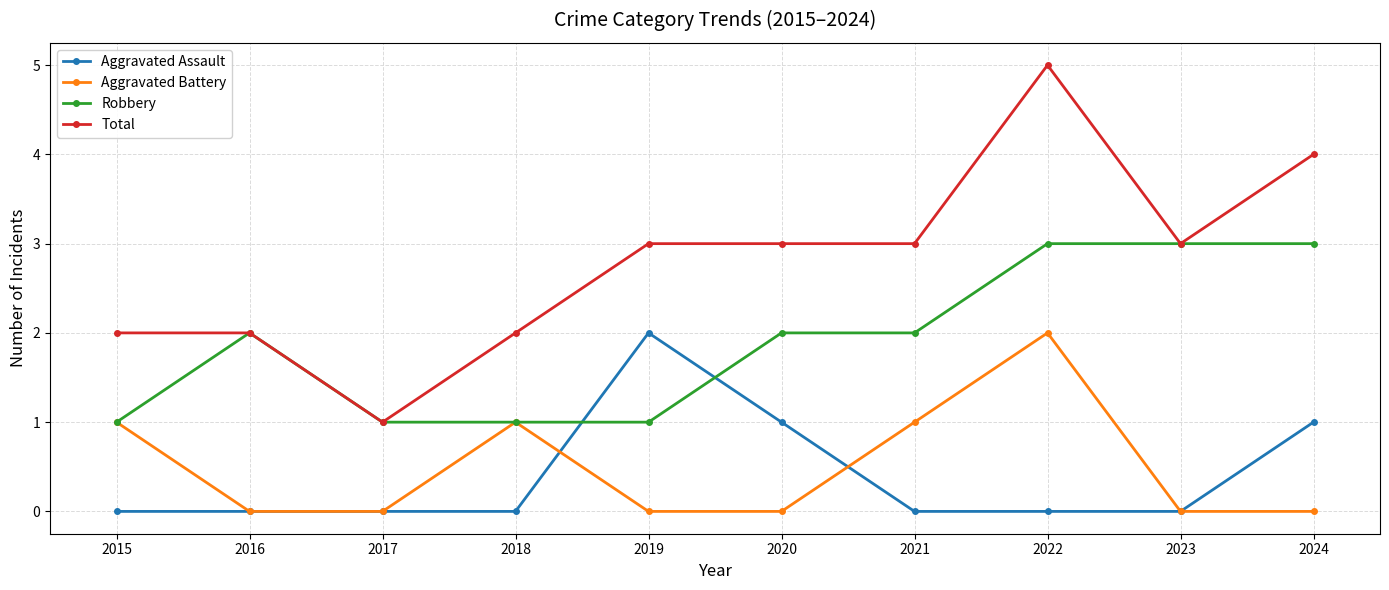

In Aggravated Battery, how many points are higher than both neighbors (excluding endpoints)?

2